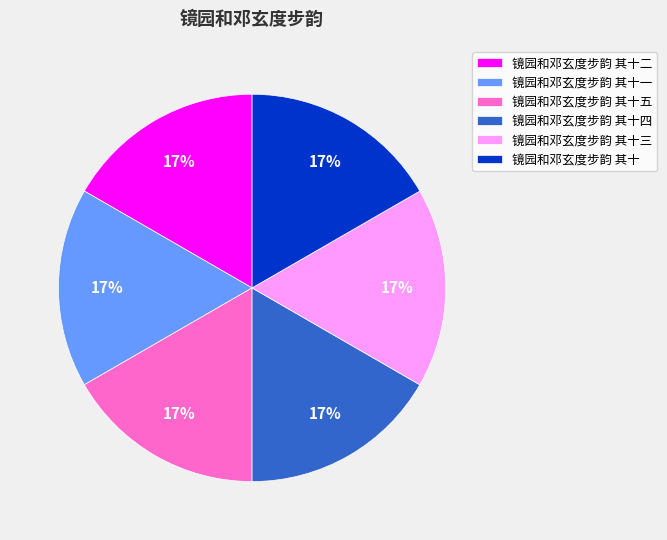

To the nearest percent, what percentage of the pie is 镜园和邓玄度步韵 其十一?

17%